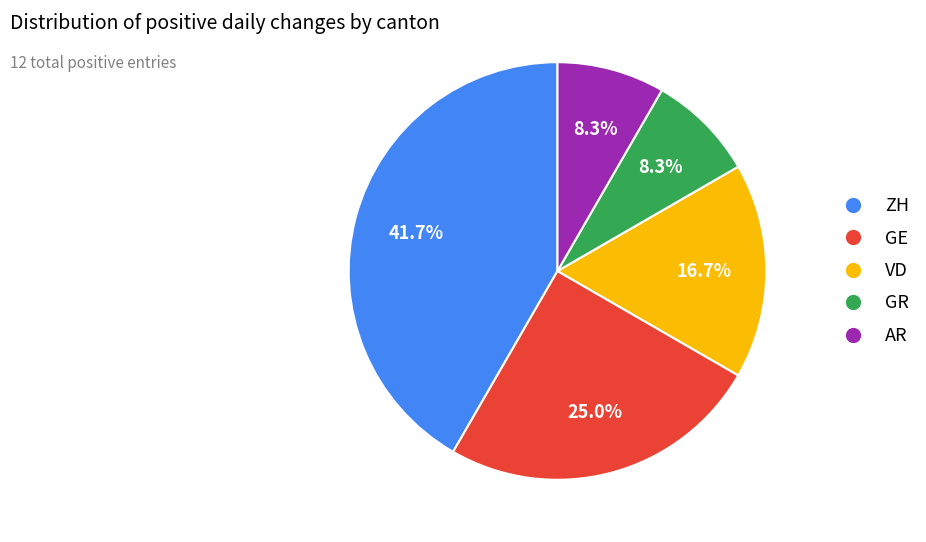

Combined, what portion of the pie is AR and GE?

33.3%